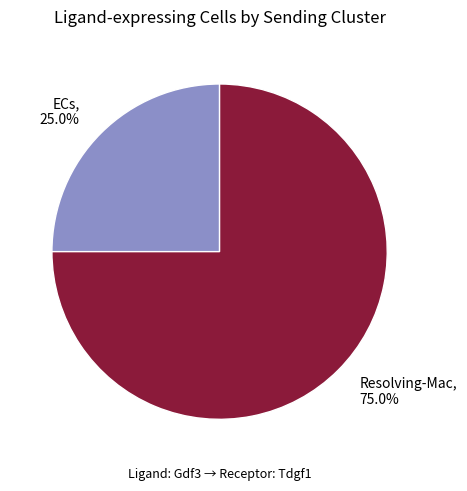

What percentage is the ECs slice, to the nearest percent?

25%